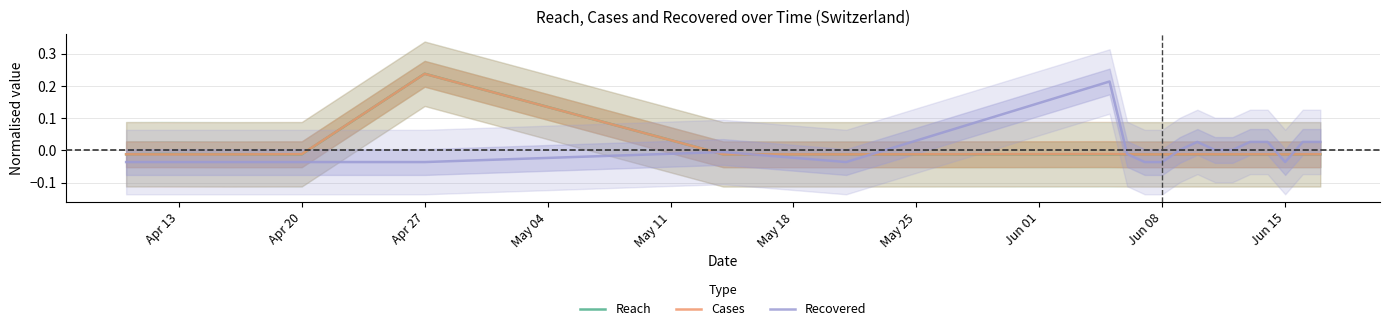

How many lines are shown in the chart?

3